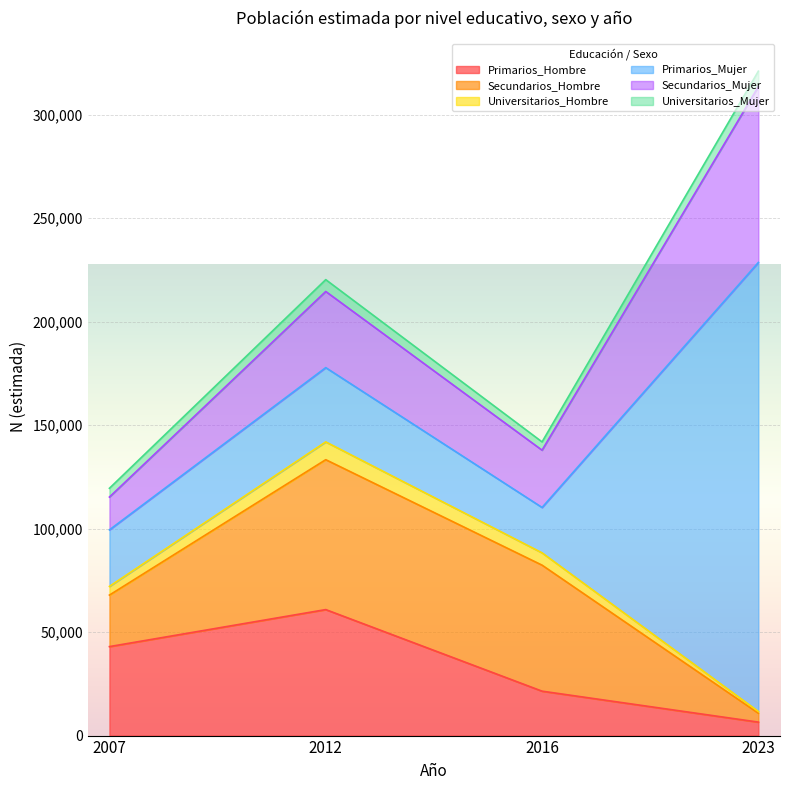

True or false: Universitarios_Hombre and Primarios_Hombre intersect in this chart.

False